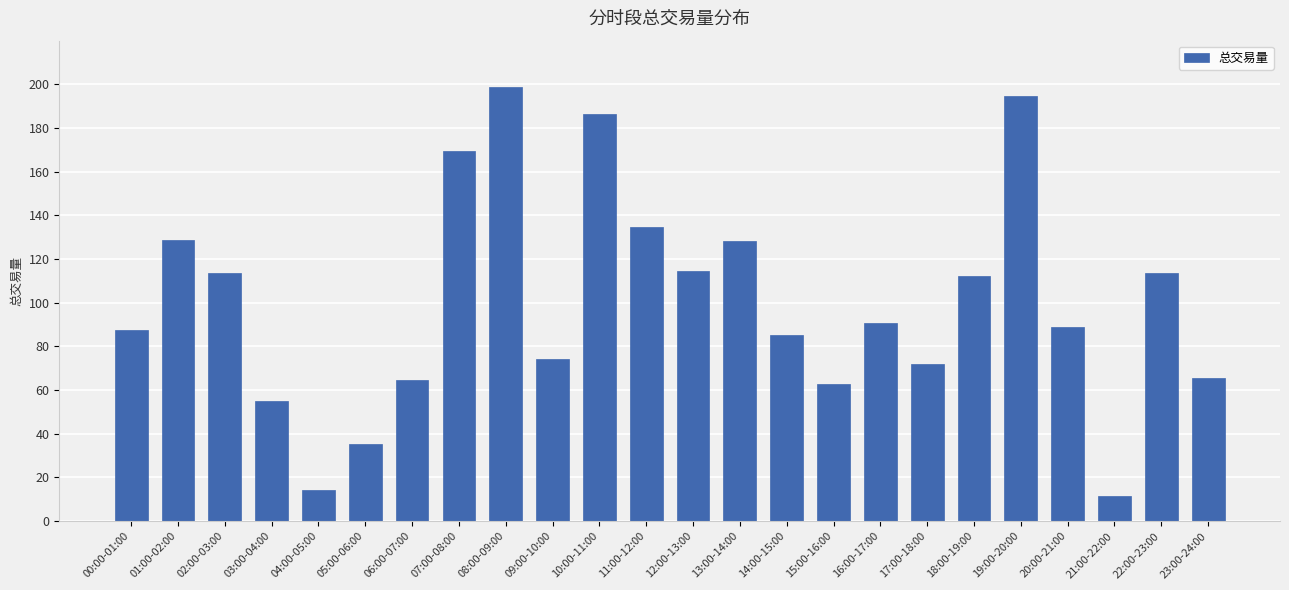

What is the change in value from 04:00-05:00 to 19:00-20:00?

+180.5